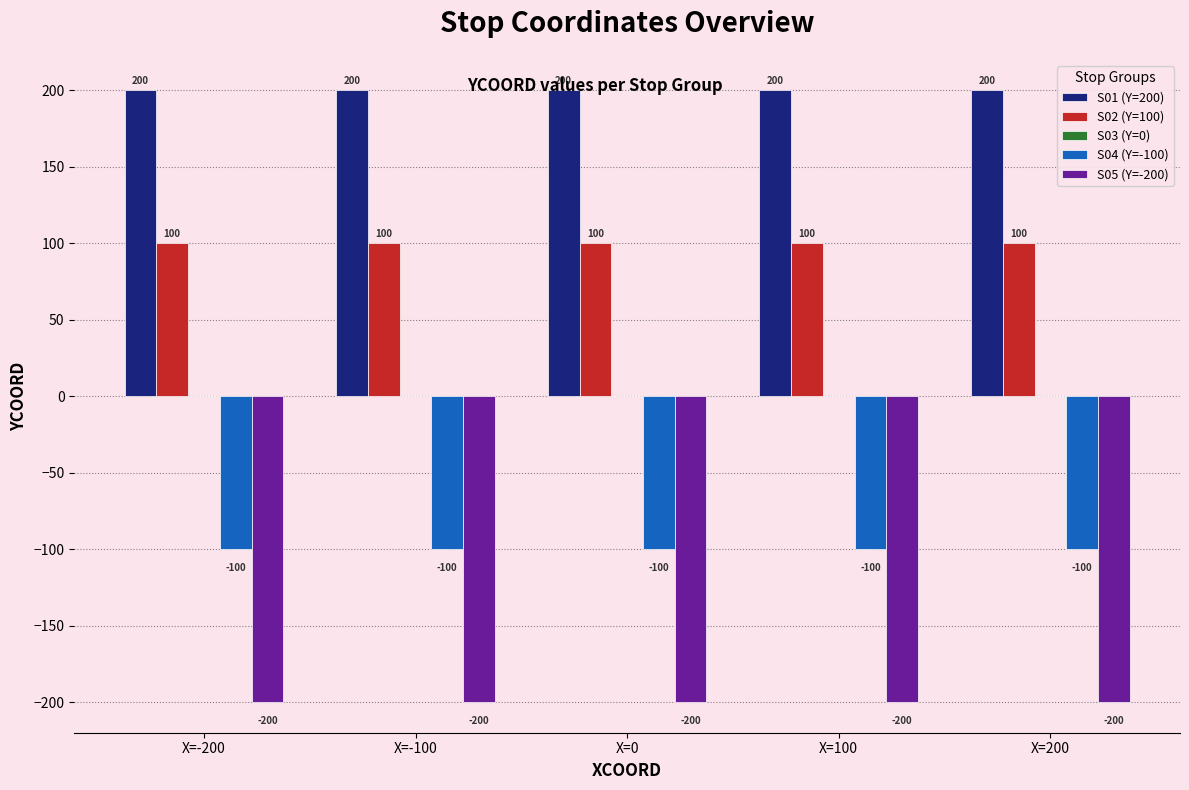

What is the label of the 3rd bar from the left?

X=0